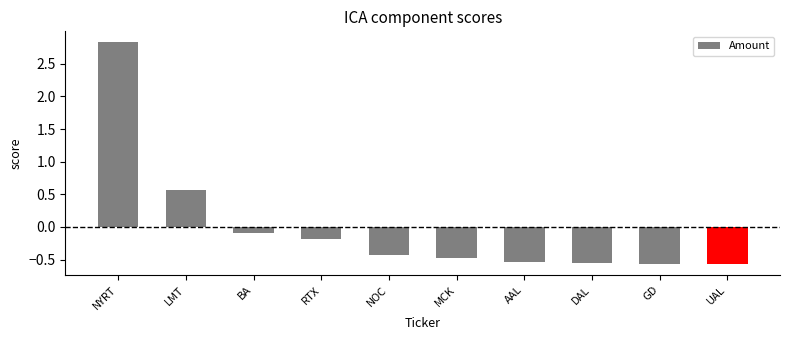

The chart shows a value of -0.5 at AAL. True or false?

True